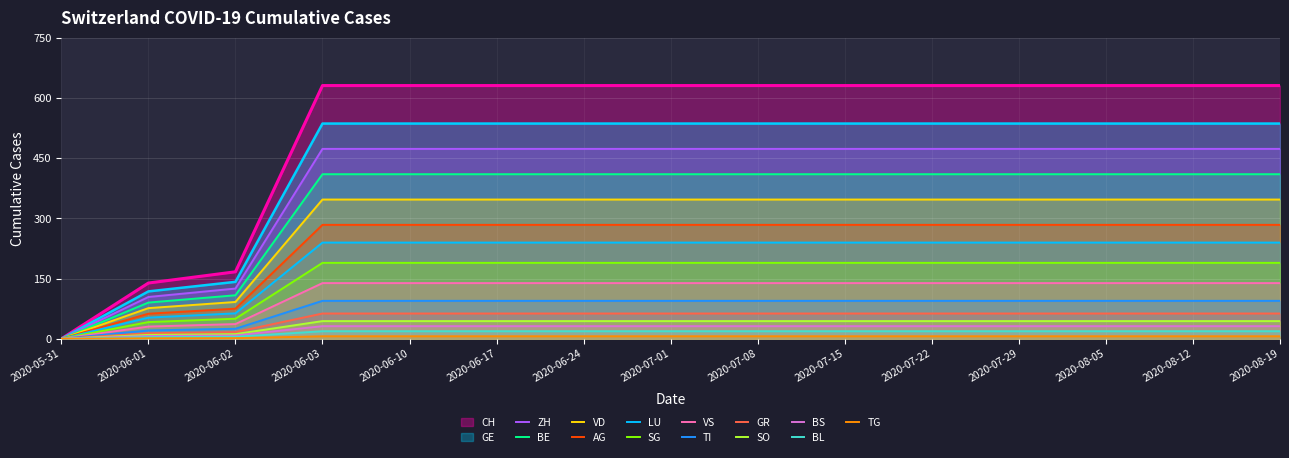

Count the number of categories in the chart.

15